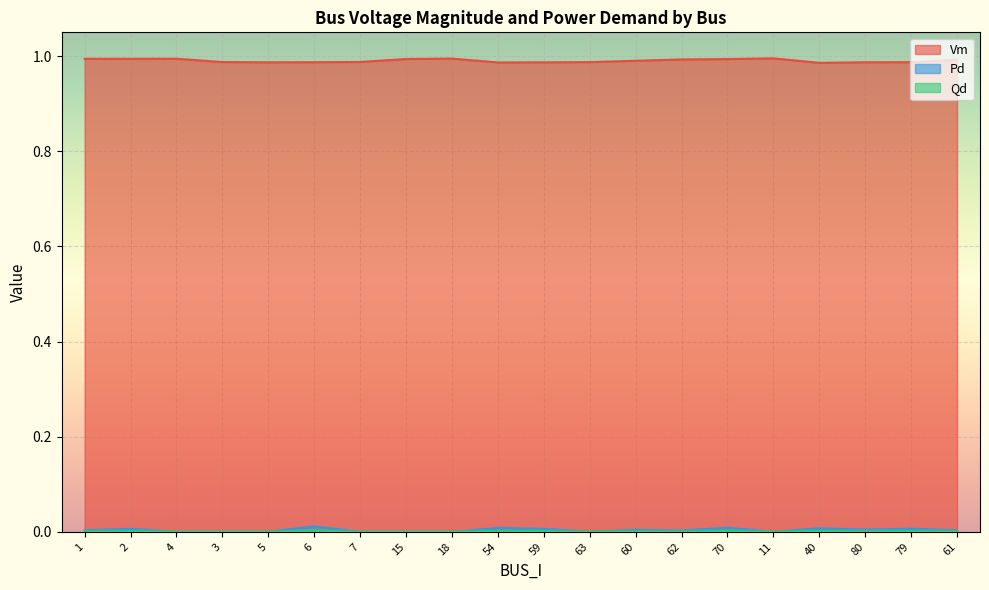

True or false: Vm and Qd cross at least once.

False